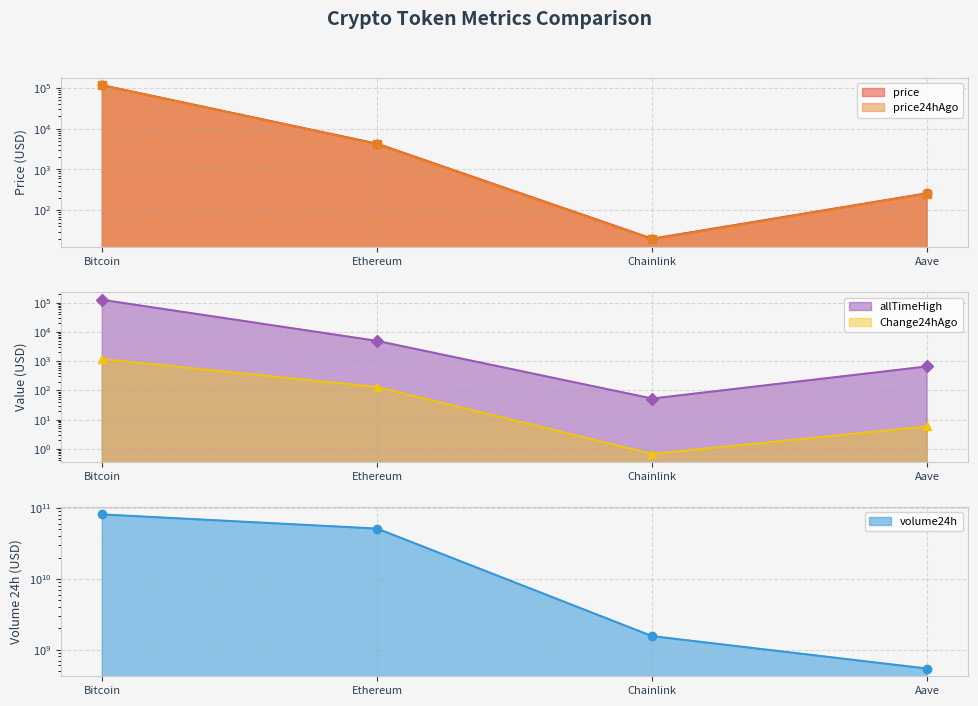

How many data points does each series have?

4